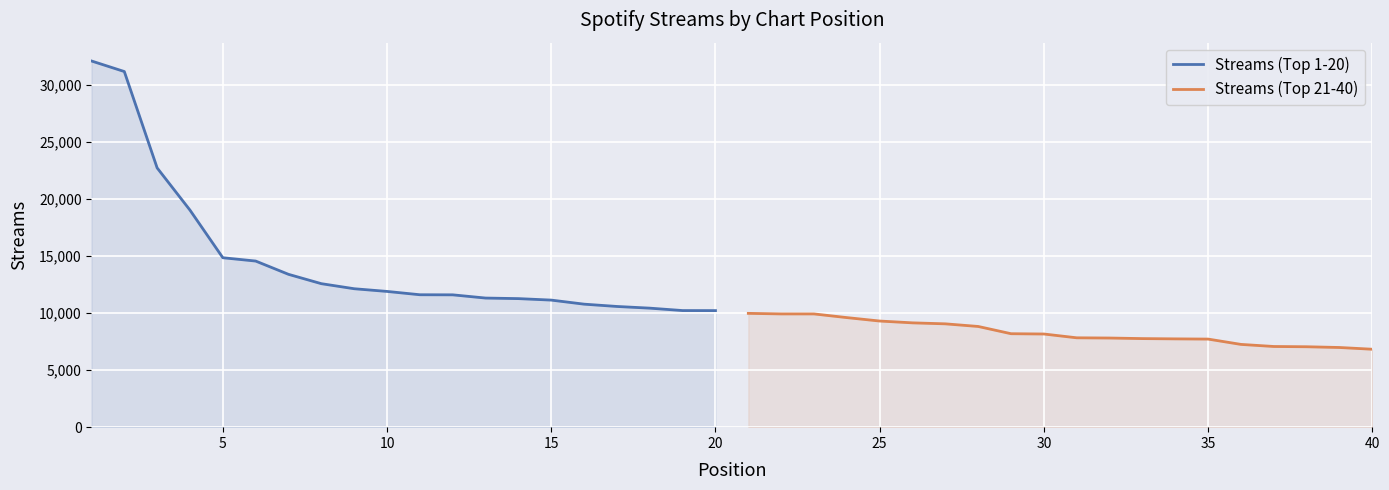

True or false: Streams (Top 21-40) has more than 2 interior local peaks.

False